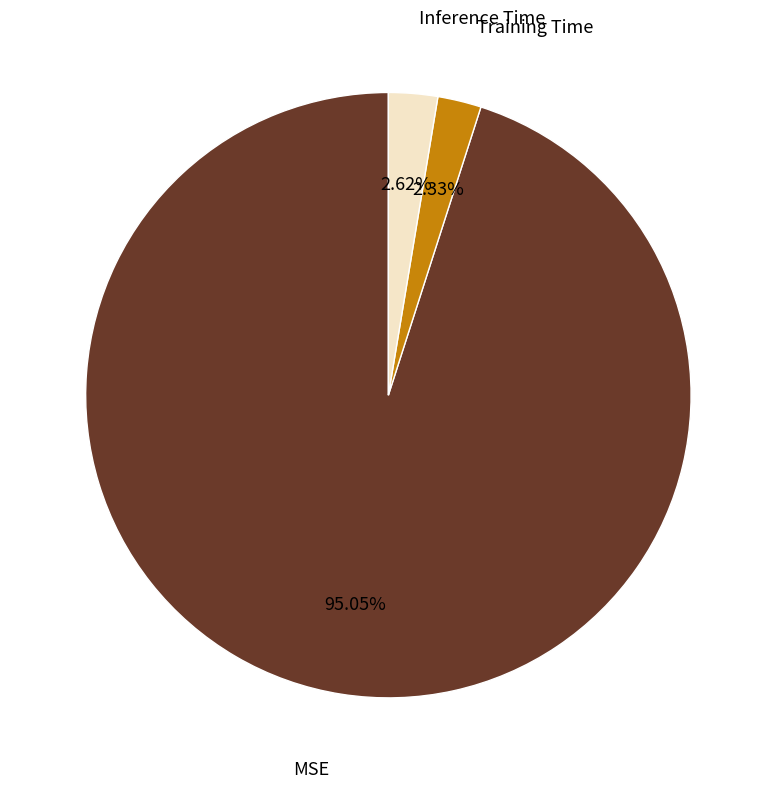

Which has a higher value, MSE or Inference Time?

MSE